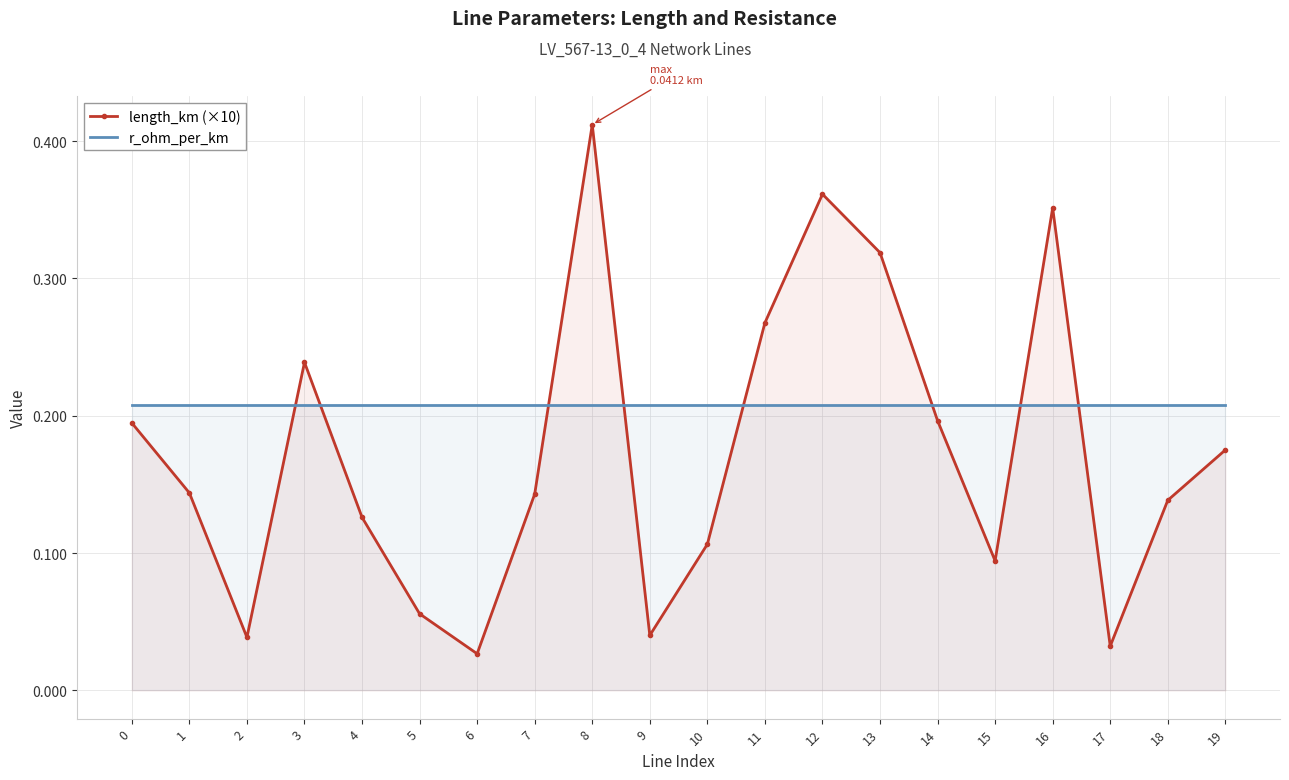

What is the difference between the highest and lowest values at 16?

0.1